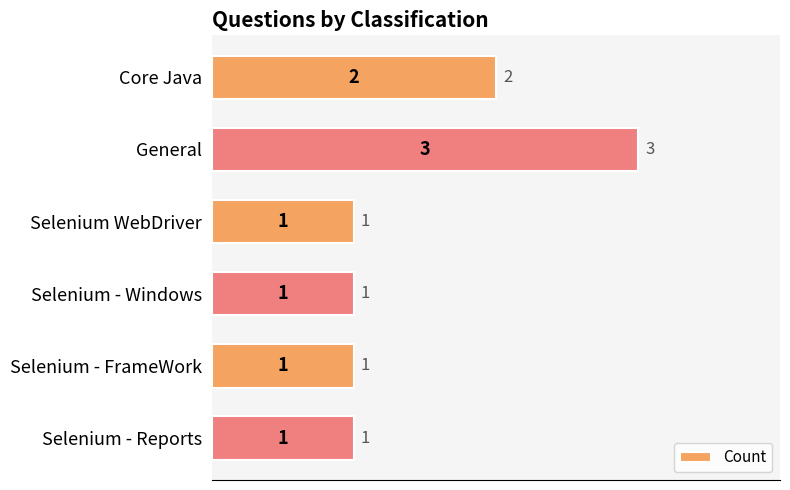

Does the chart contain any negative values?

No